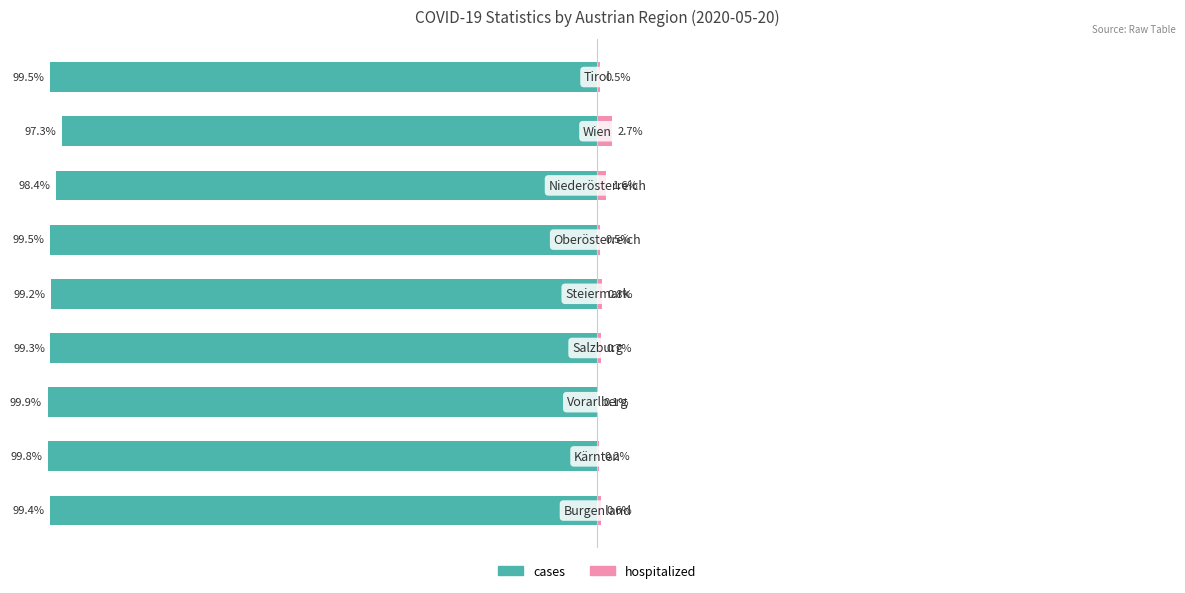

At how many categories does at least one series exceed -38?

9